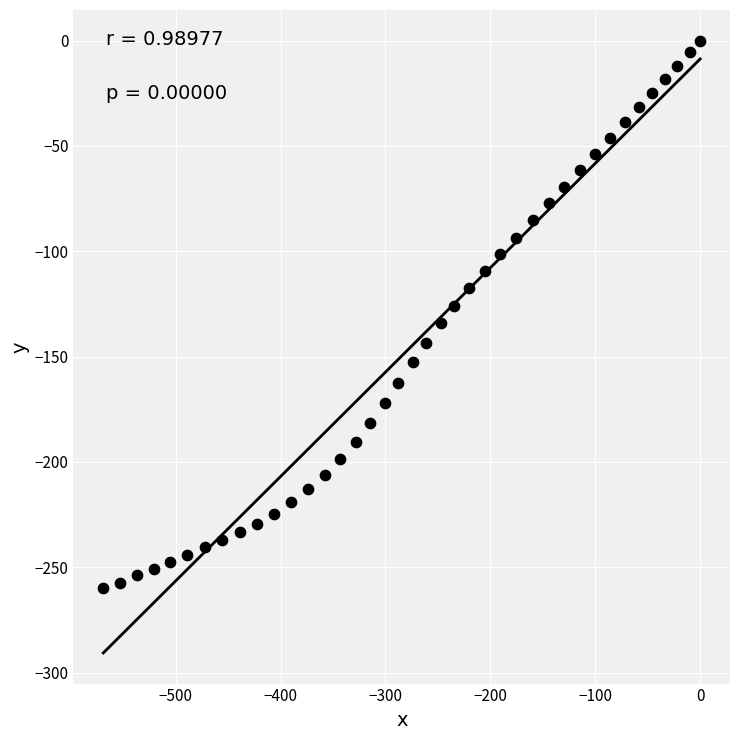

What is the range of Y values (max minus min)?

259.8